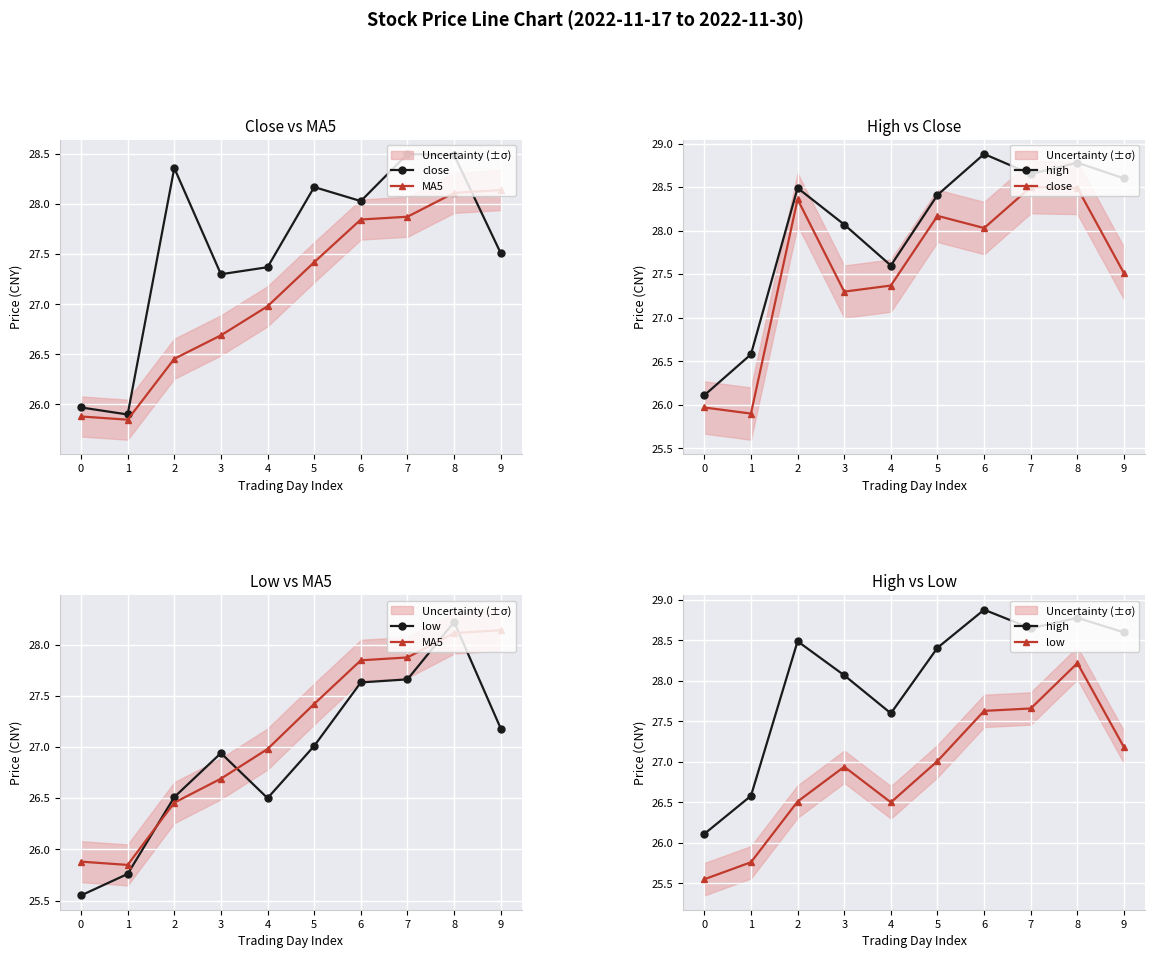

True or false: low and MA5 intersect in this chart.

True